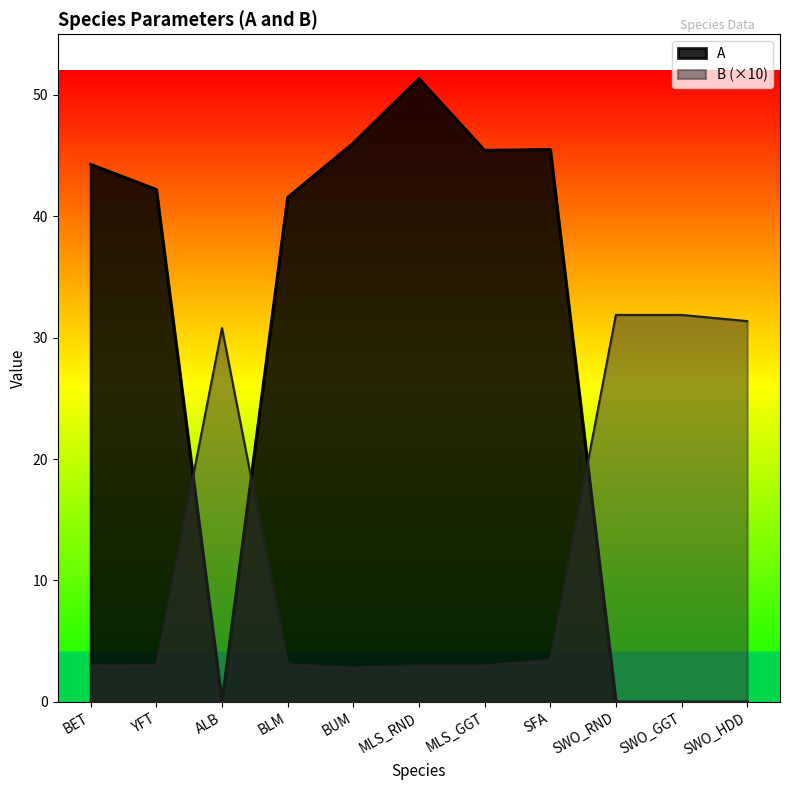

Rank the series at BUM from highest to lowest value.

A, B (×10)